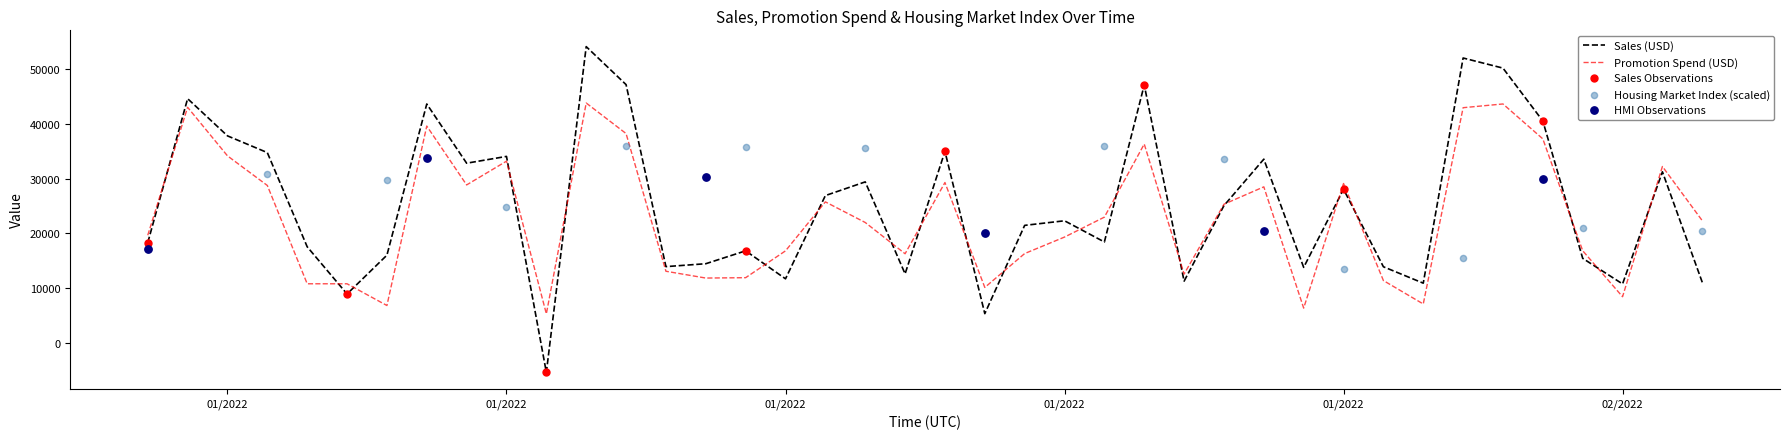

Which series reaches the maximum Y coordinate?

Sales (USD)